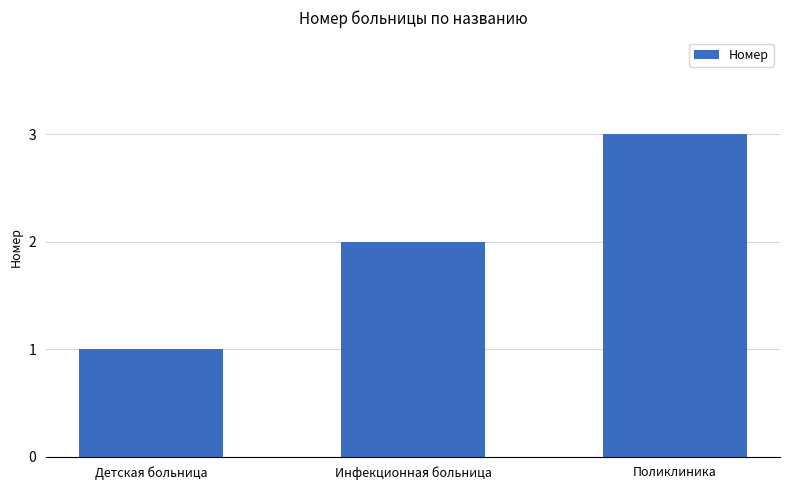

The chart shows a value of 3 at Поликлиника. True or false?

True